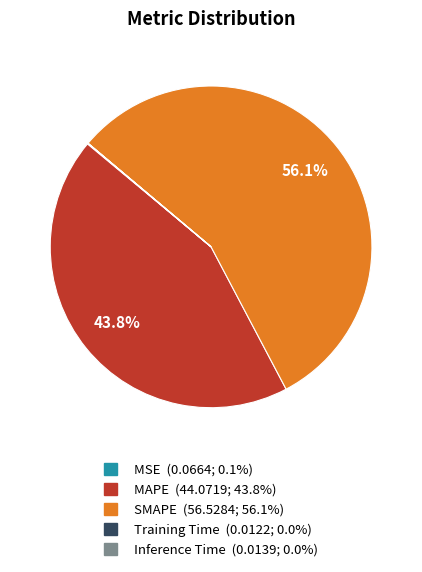

What is the largest slice in the pie chart?

SMAPE